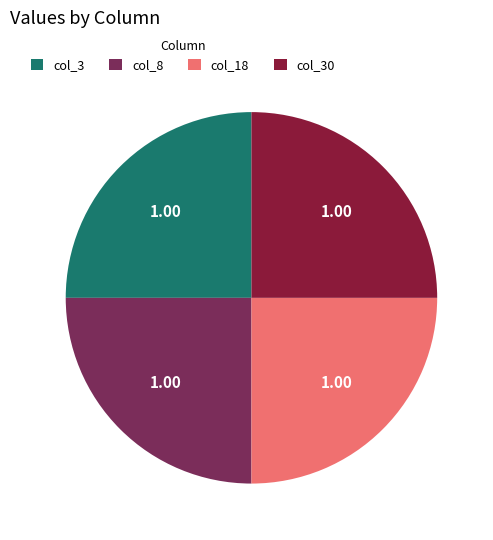

Is there any slice that represents more than half of the pie?

No